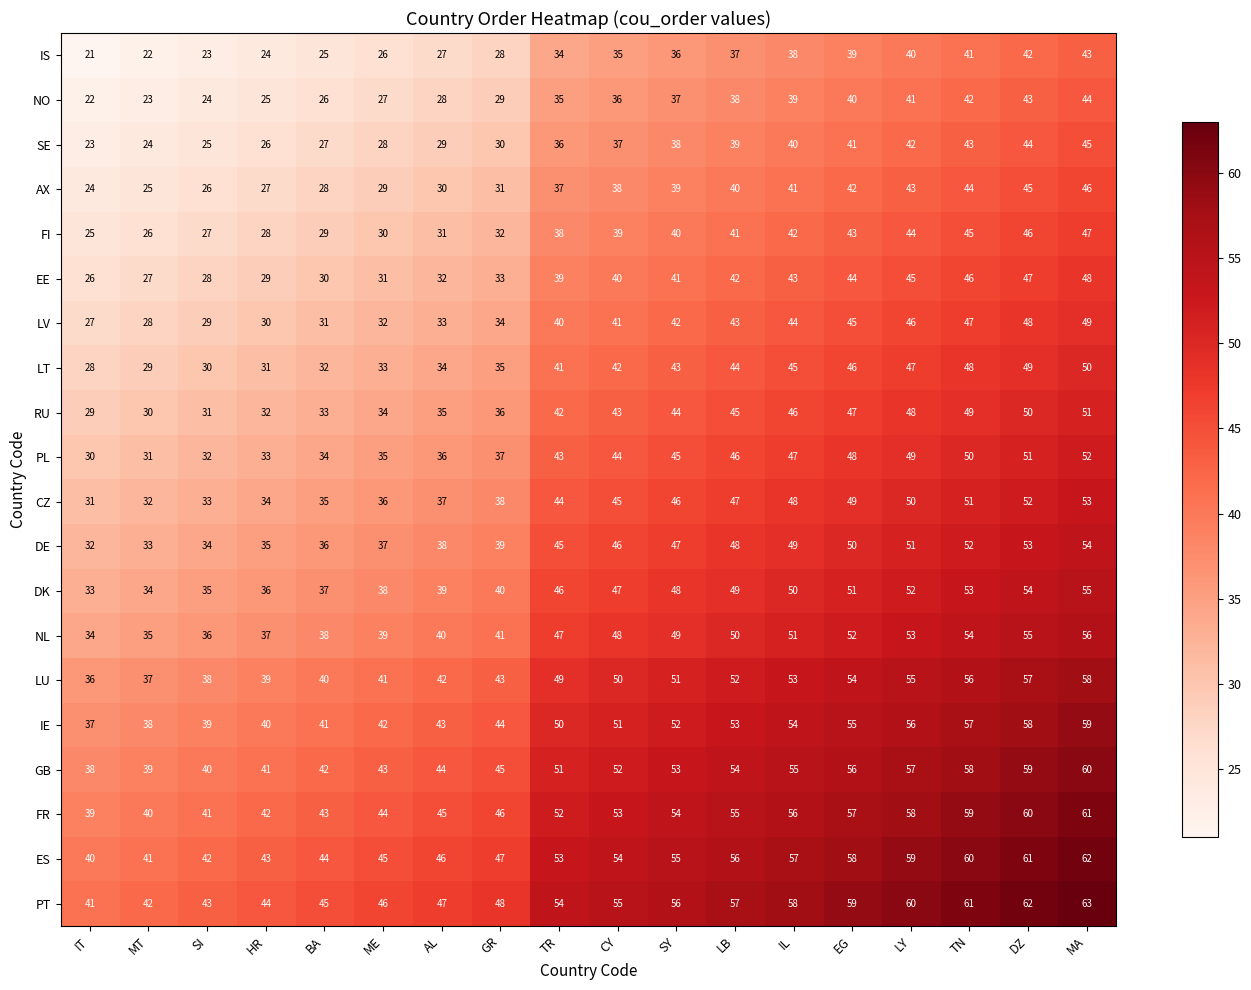

The DE series shows 66 at GR. True or false?

False